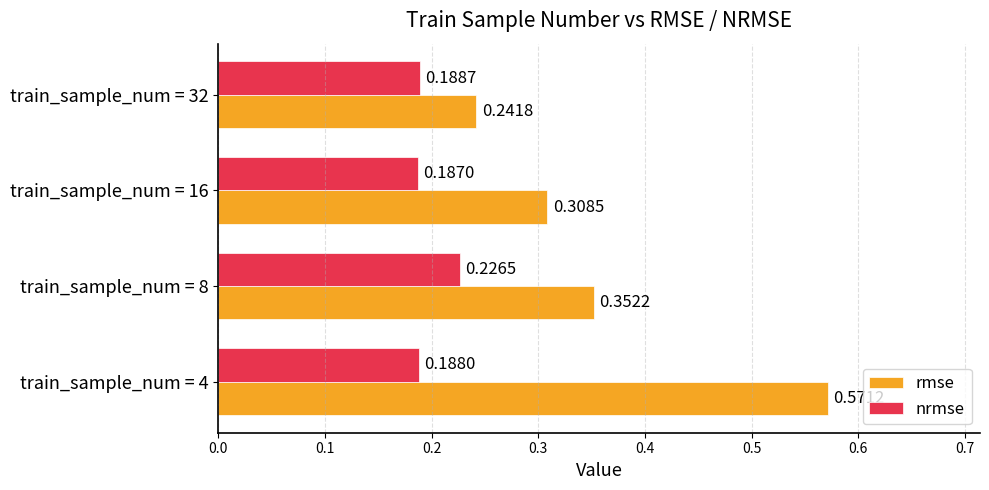

List the series in order of their overall mean, lowest first.

nrmse, rmse